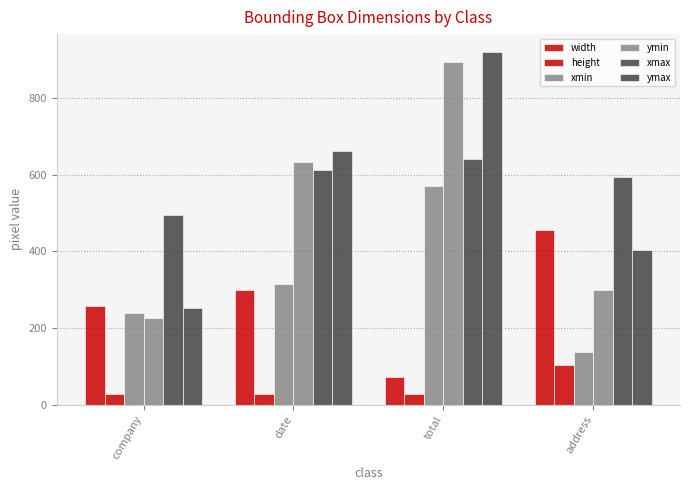

What position from the left is date?

2